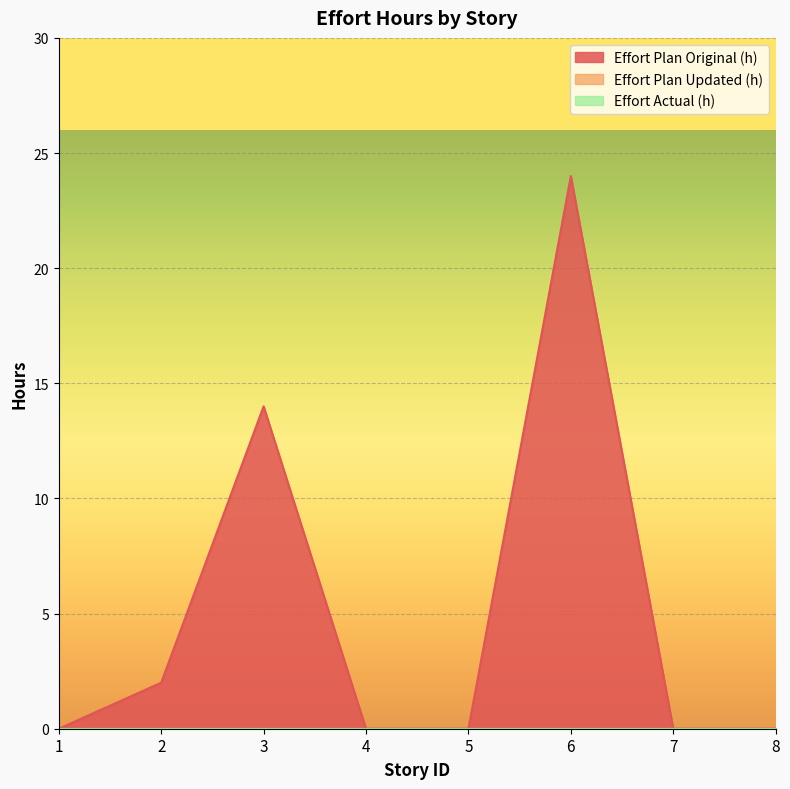

True or false: Effort Actual (h) and Effort Plan Updated (h) cross at least once.

False